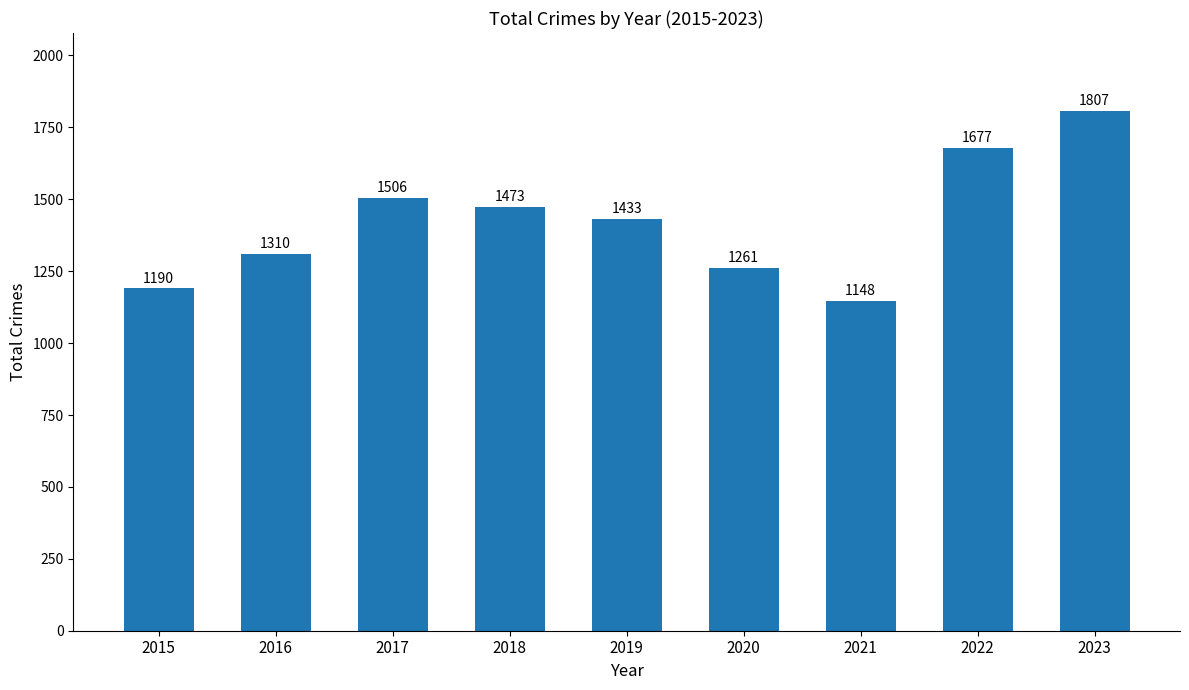

Count the number of categories in the chart.

9